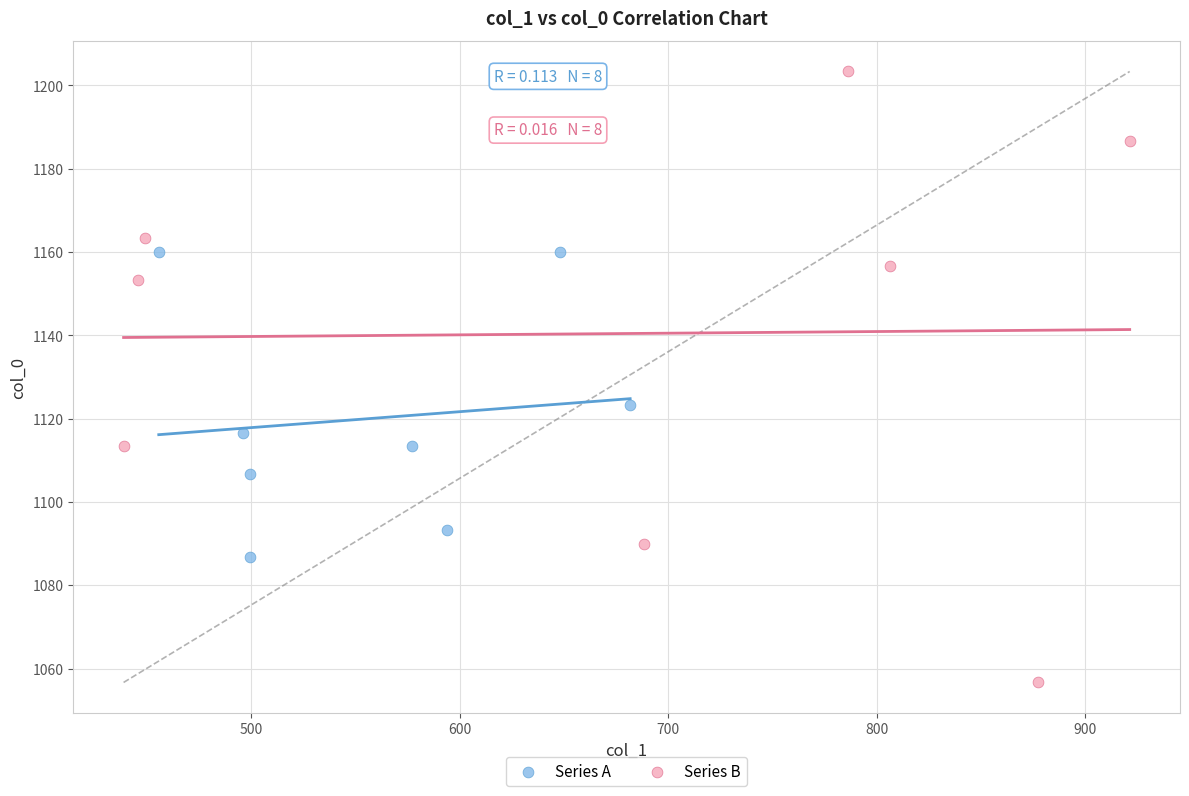

Which series reaches the minimum Y coordinate?

Series B